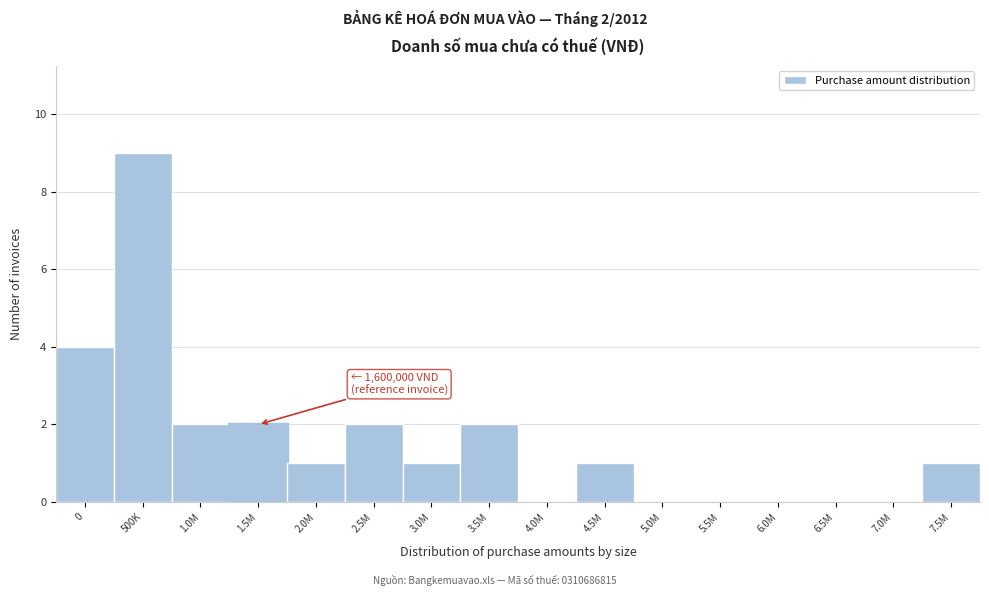

Reading left to right, what are all the values shown in this chart?

0=4	500K=9	1.0M=2	1.5M=2	2.0M=1	2.5M=2	3.0M=1	3.5M=2	4.0M=0	4.5M=1	5.0M=0	5.5M=0	6.0M=0	6.5M=0	7.0M=0	7.5M=1